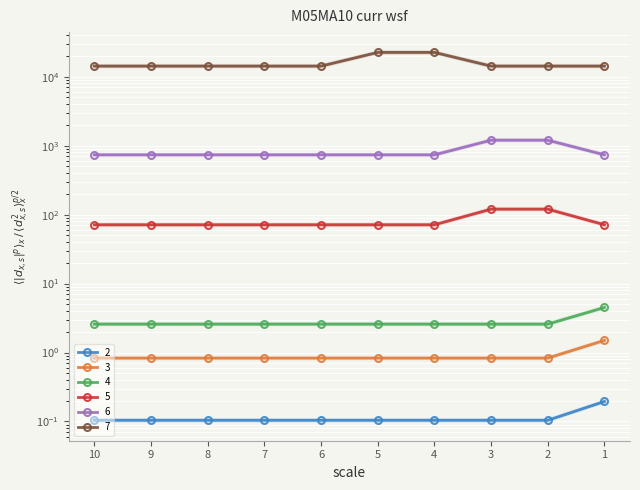

Where is 6 nearest to the value 91?

1